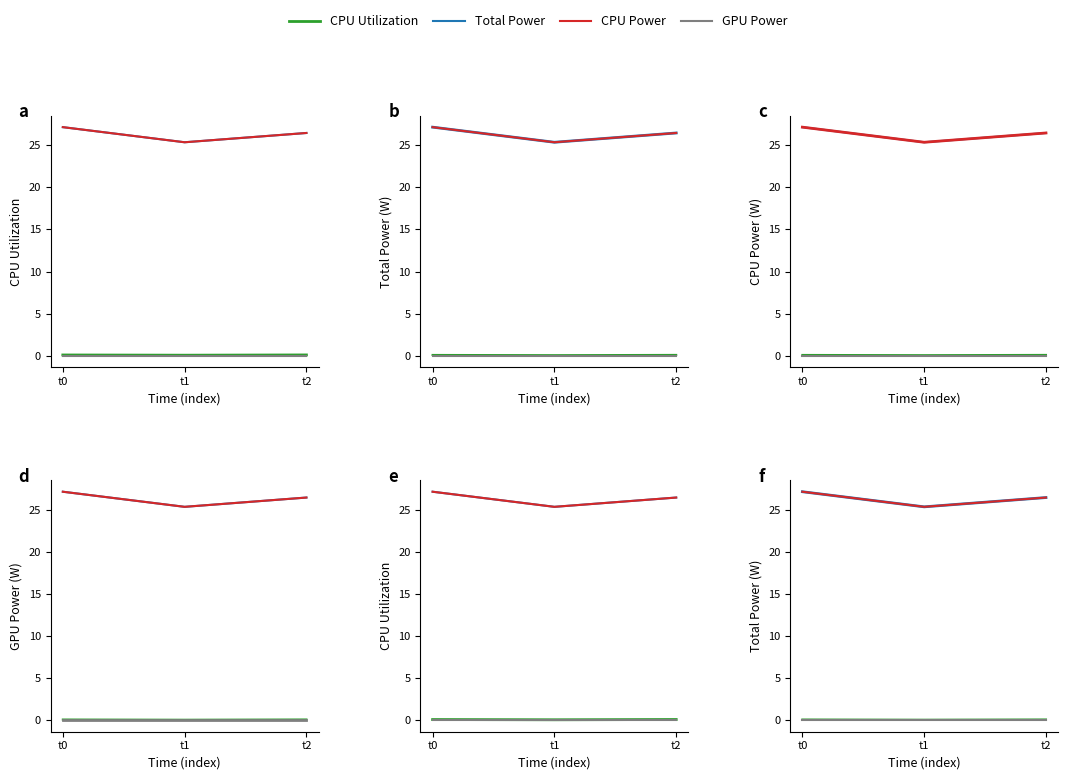

Rank the series at t0 from lowest to highest value.

GPU Power, CPU Utilization, Total Power, CPU Power